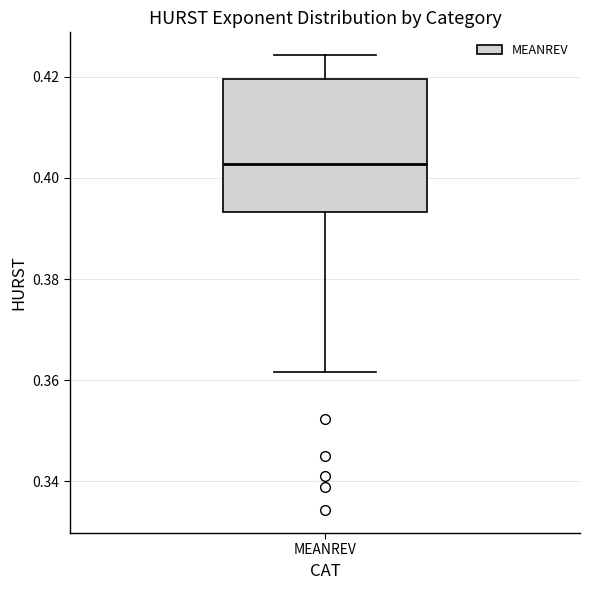

Where does the median line of the box for MEANREV sit on the y-axis? The values are not printed on the chart, so give them approximately, as read against the axis.

0.402